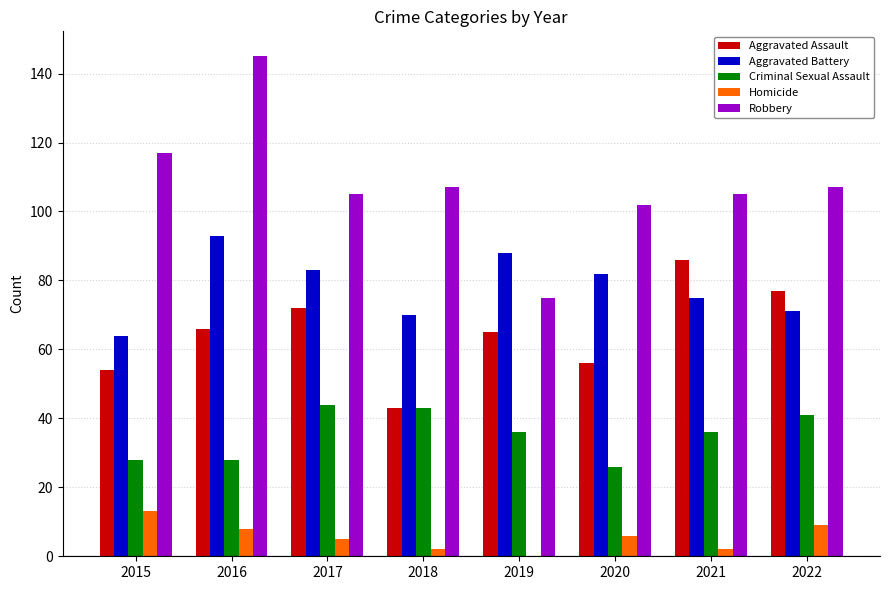

The Aggravated Assault series shows 33 at 2020. True or false?

False